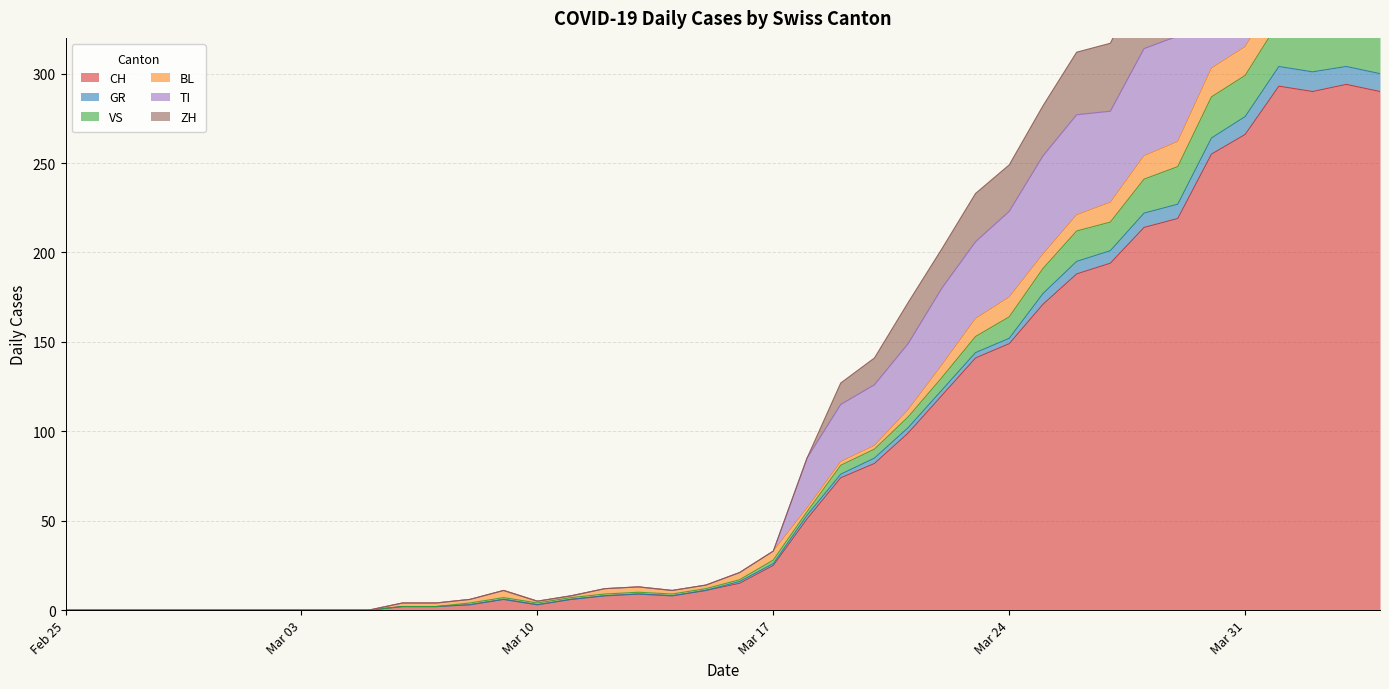

What is the difference between the maximum and minimum values in the TI series?

418